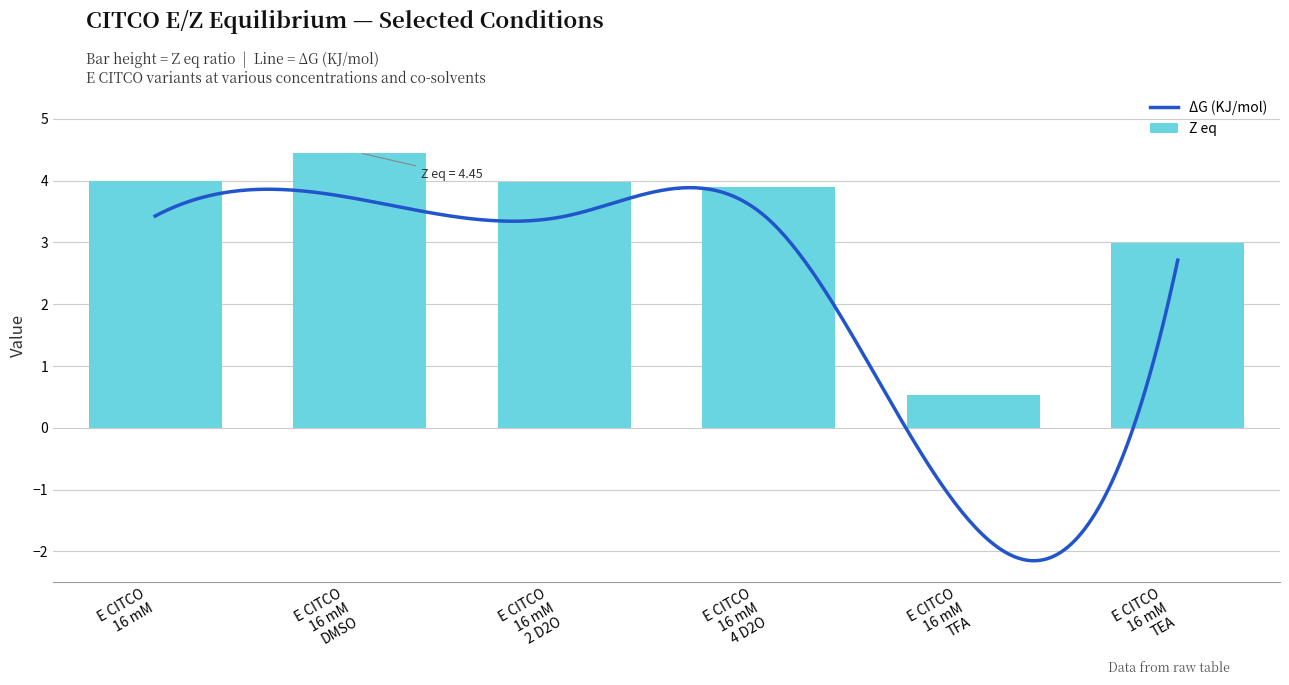

The value of [E]/[Z] at E CITCO 16 mM TEA is 0.3. True or false?

True